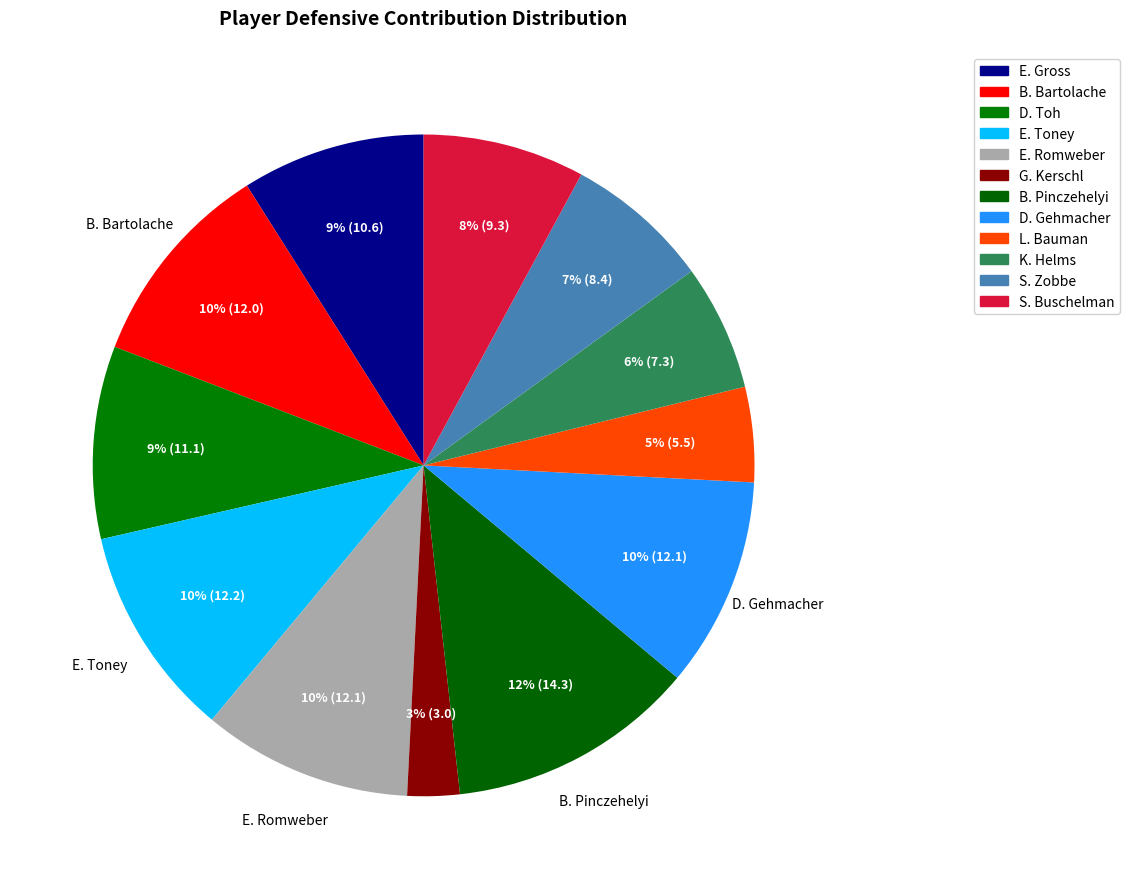

To the nearest percent, what percentage of the pie is S. Buschelman?

8%